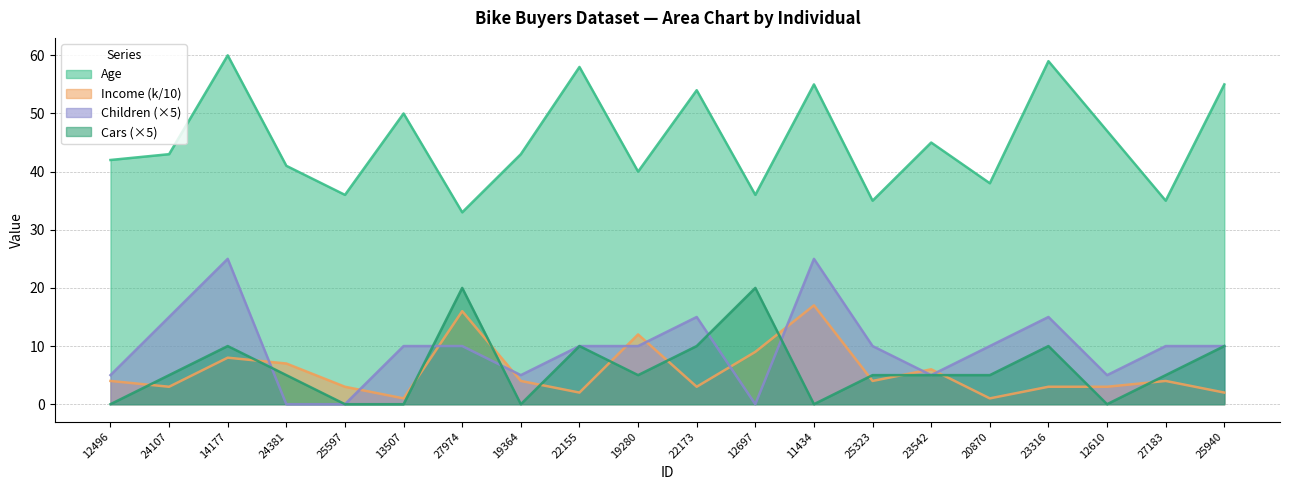

What is the total value across all series at 22155?

80